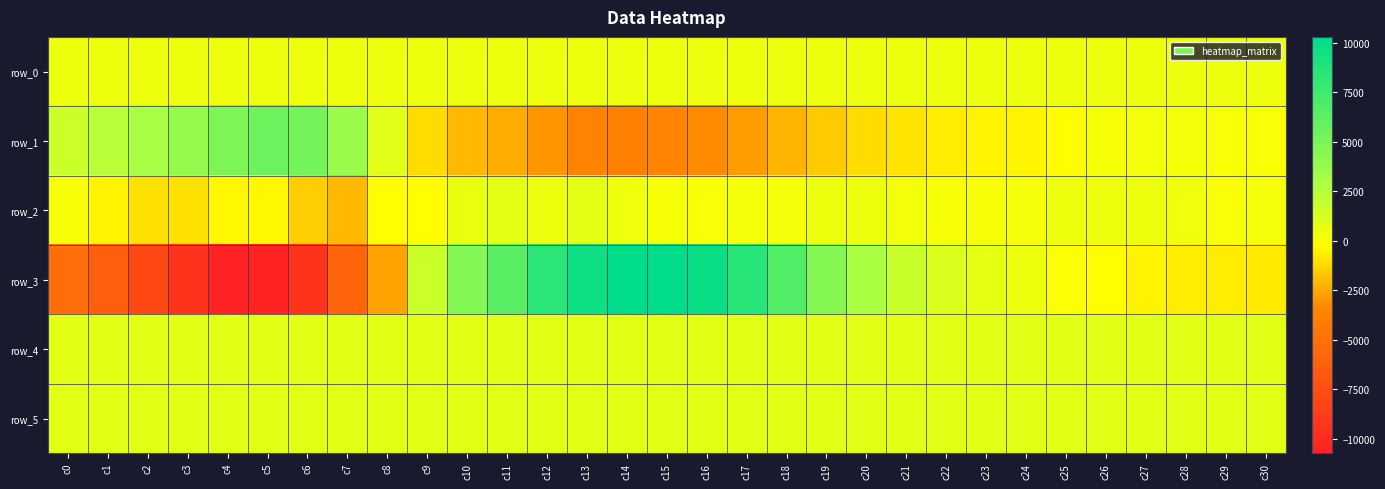

Rank the series by their maximum value, from lowest to highest.

row_0, row_2, row_4, row_5, row_1, row_3